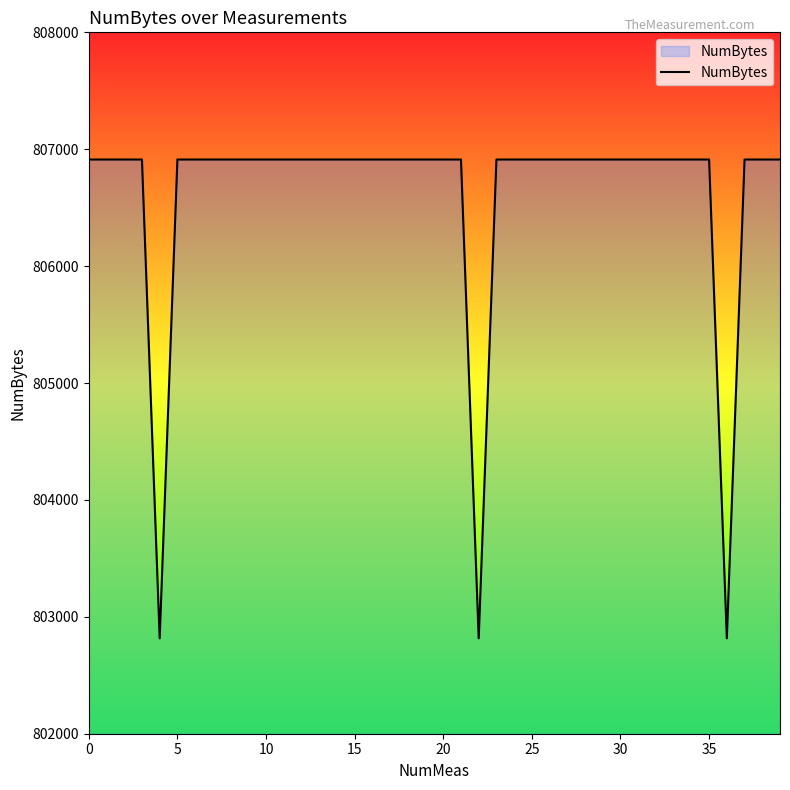

What is the minimum value shown in the chart?

802816